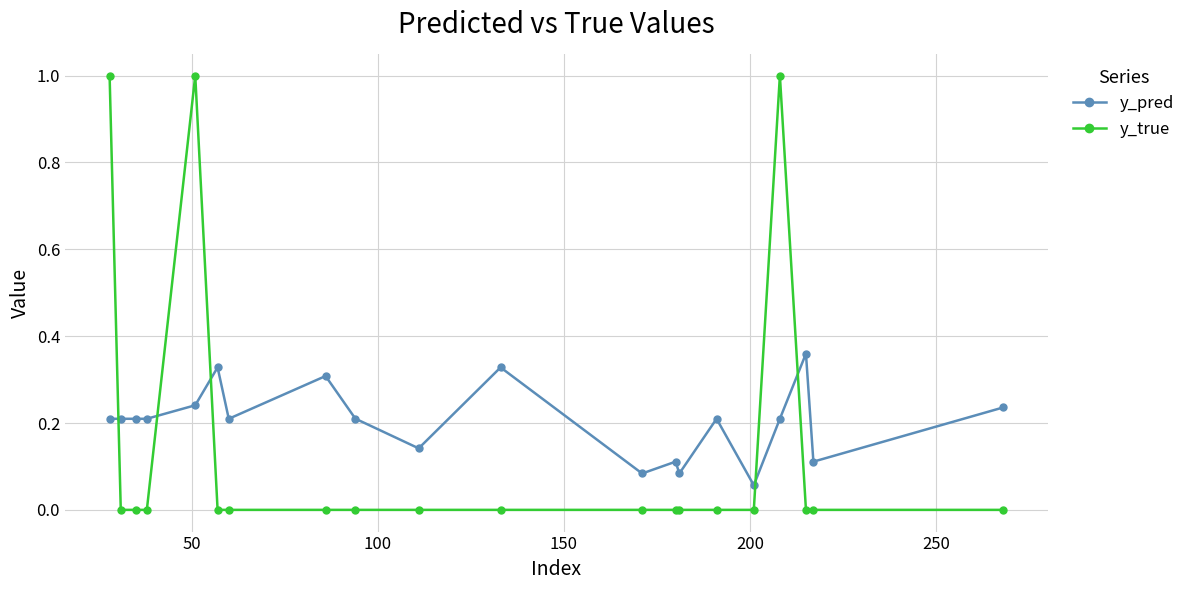

How many times do y_pred and y_true cross each other?

5